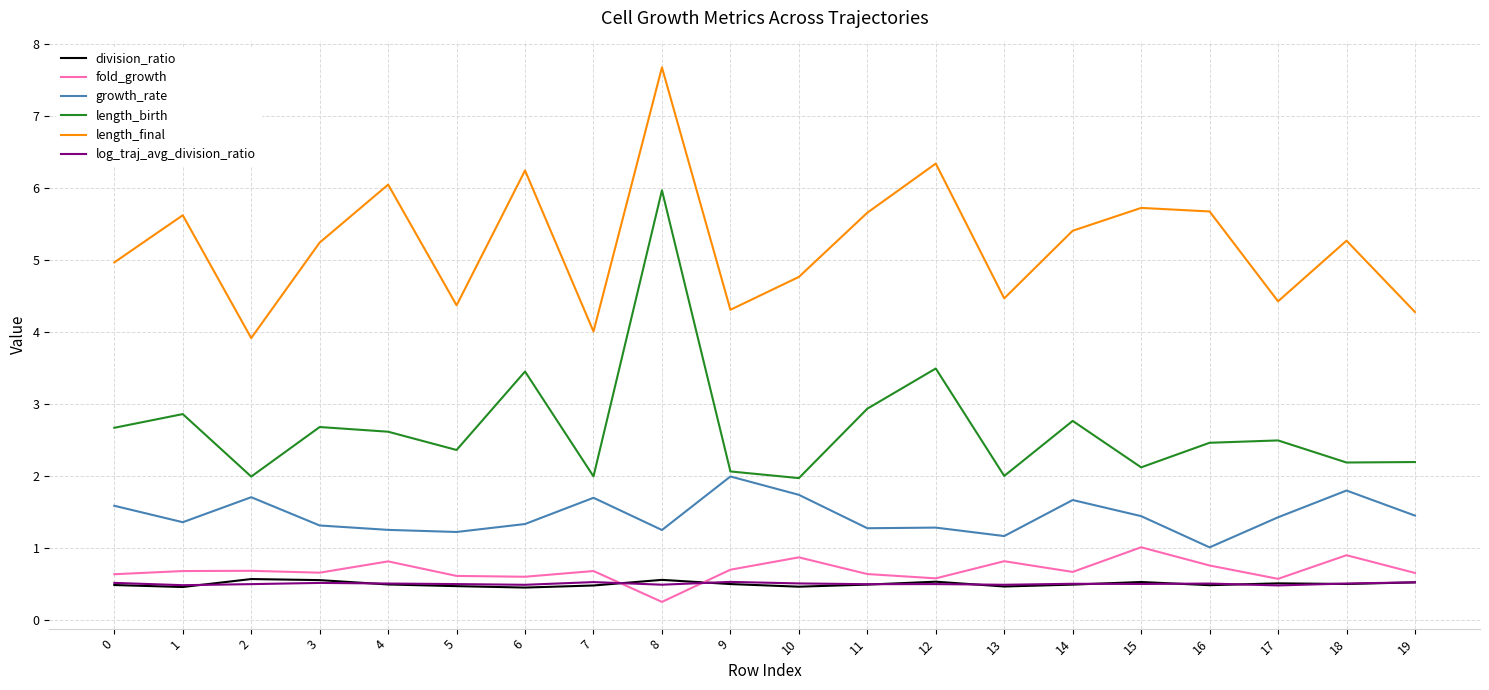

True or false: fold_growth and length_final cross at least once.

False